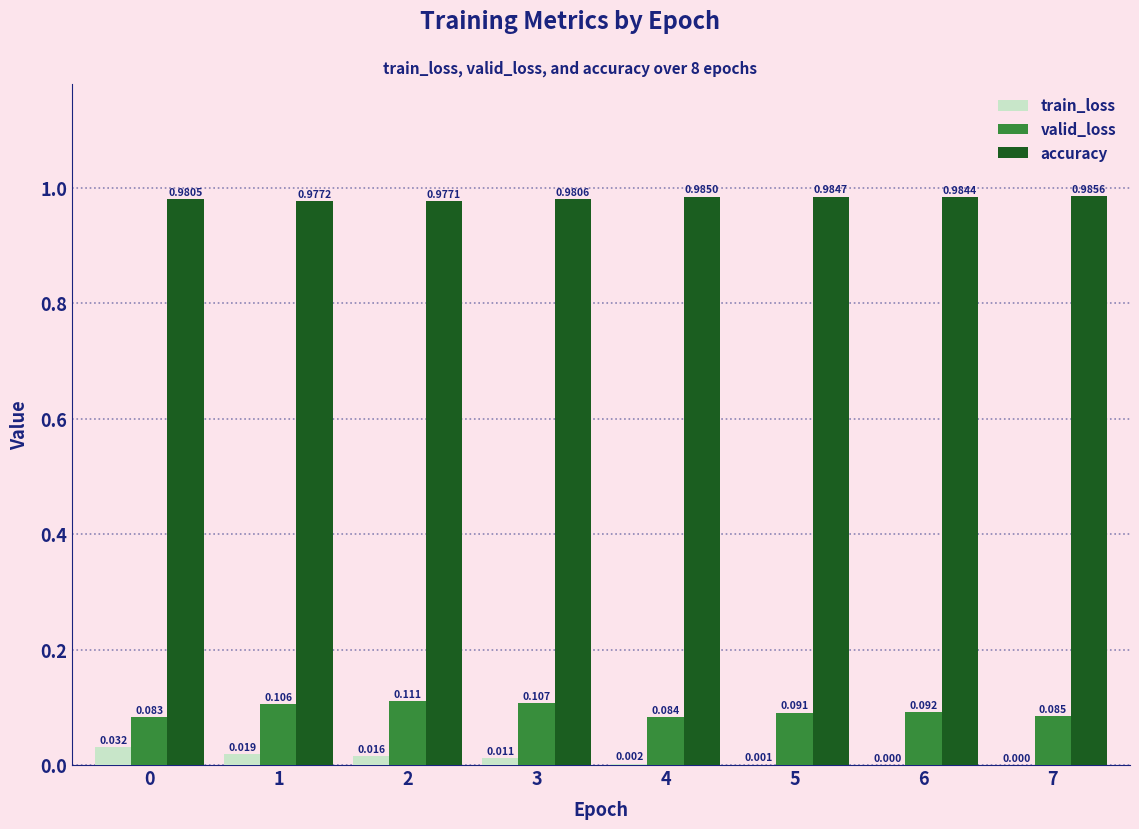

How many groups of bars are there?

8